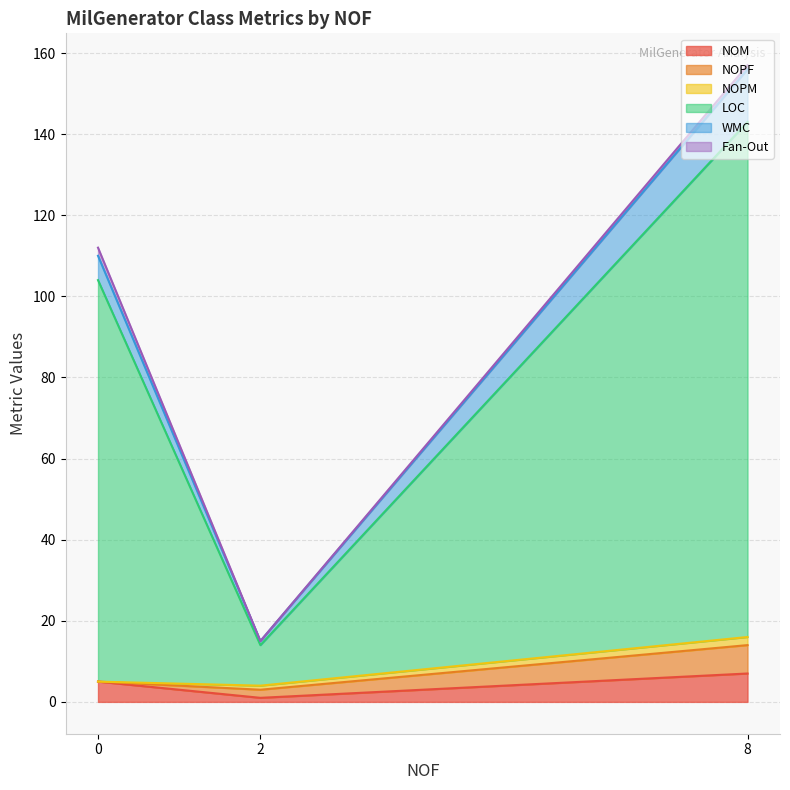

What is the maximum value for NOM?

7